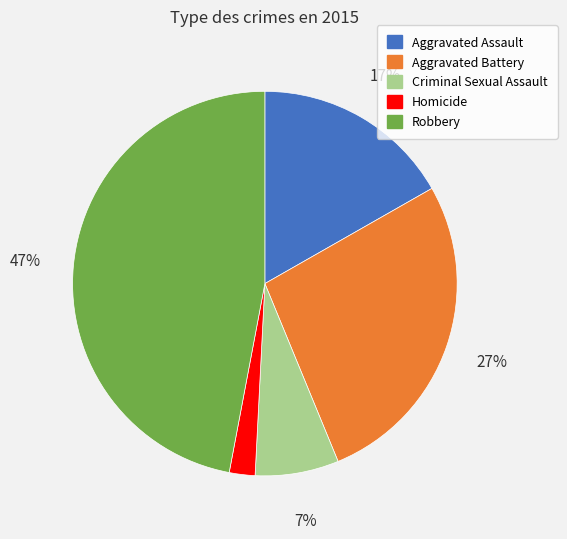

Does Aggravated Assault represent more than half of the total?

No